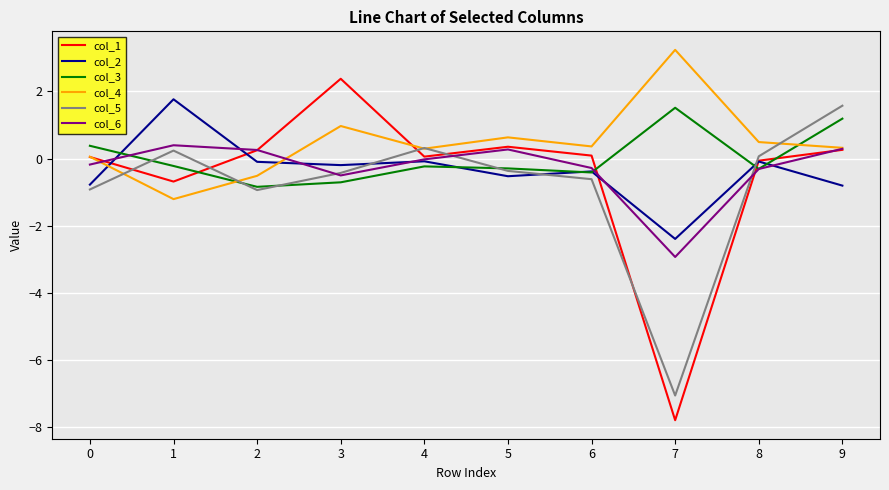

Which series has the largest range (max minus min)?

col_1